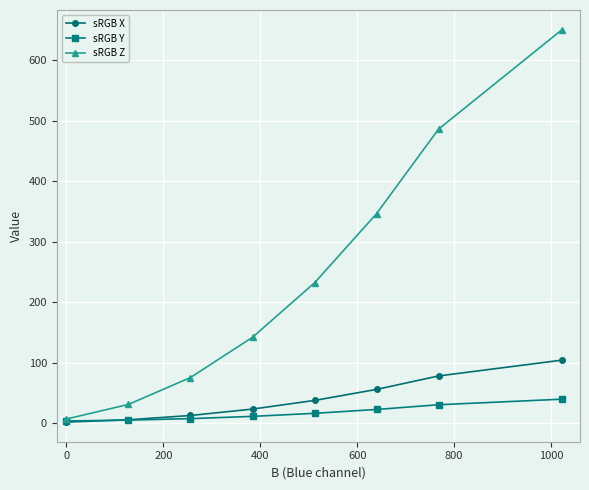

Rank the series by their maximum value, from lowest to highest.

sRGB Y, sRGB X, sRGB Z